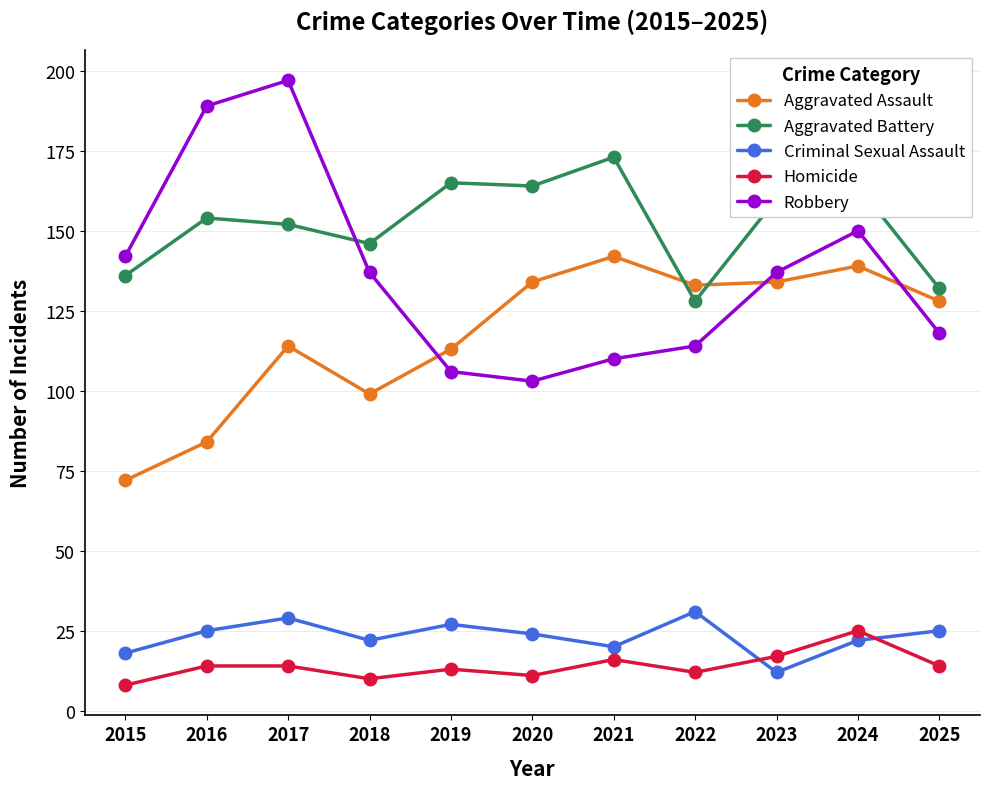

Is it true that Aggravated Assault equals 134 at 2023?

True